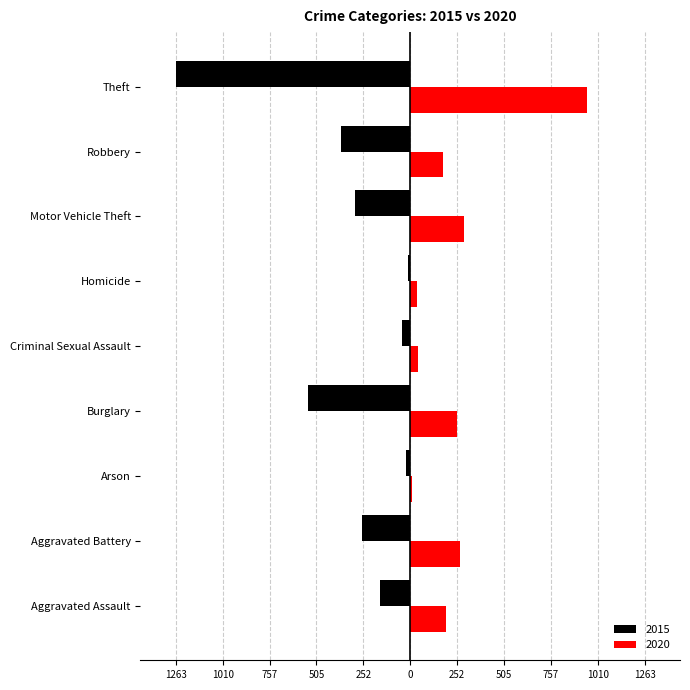

What are all the series names shown in the legend?

2015, 2020